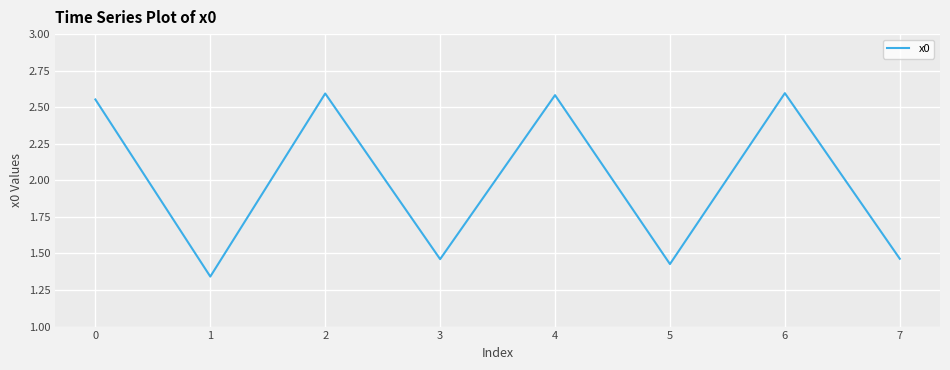

What is the ratio of the value at 1 to the value at 4?

0.5